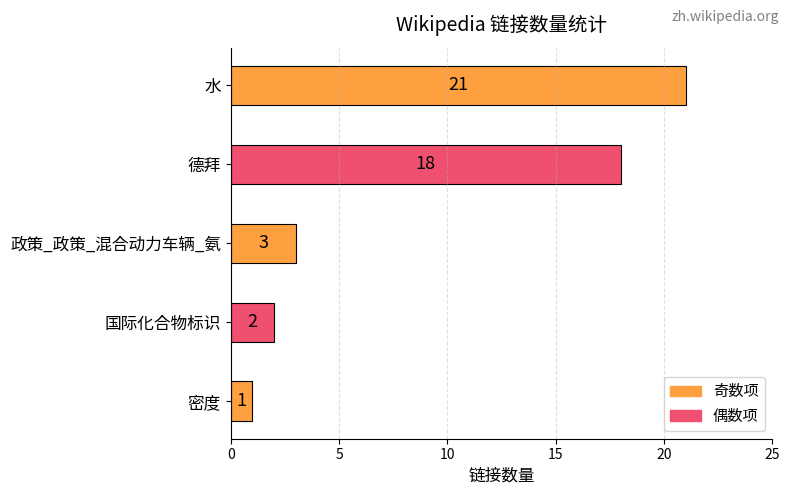

What is the value of the 3rd bar from the top?

3